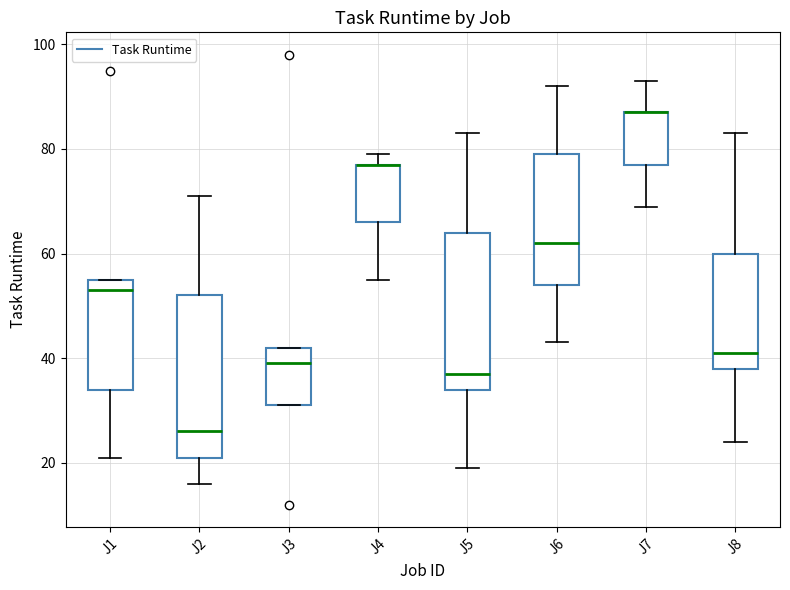

Reading left to right, read every box against the y-axis: the position of its median line, the range the box covers, and the ends of its whiskers. The values are not printed on the chart, so give them approximately, as read against the axis.

J1: median 54, box 34 to 56, whiskers 22 to 56
J2: median 26, box 22 to 52, whiskers 16 to 72
J3: median 40, box 32 to 42, whiskers 32 to 42
J4: median 78 (drawn on the box's upper edge), box 66 to 78, whiskers 56 to 80
J5: median 38, box 34 to 64, whiskers 20 to 84
J6: median 62, box 54 to 80, whiskers 44 to 92
J7: median 88 (drawn on the box's upper edge), box 78 to 88, whiskers 70 to 94
J8: median 42, box 38 to 60, whiskers 24 to 84